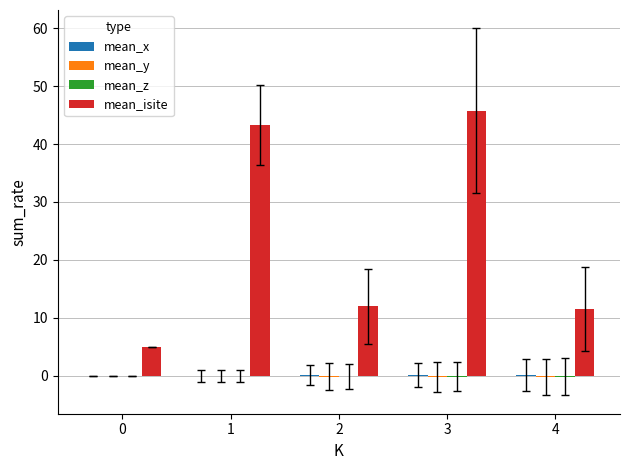

Which series changed the most between 1 and 4?

mean_isite